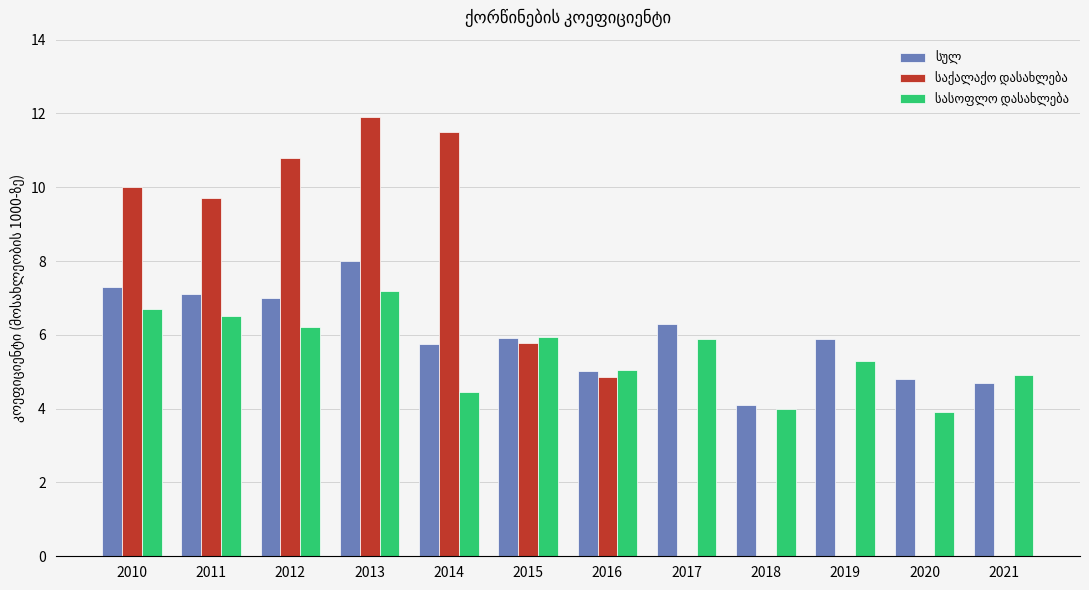

At which category is the sum across all series the highest?

2013